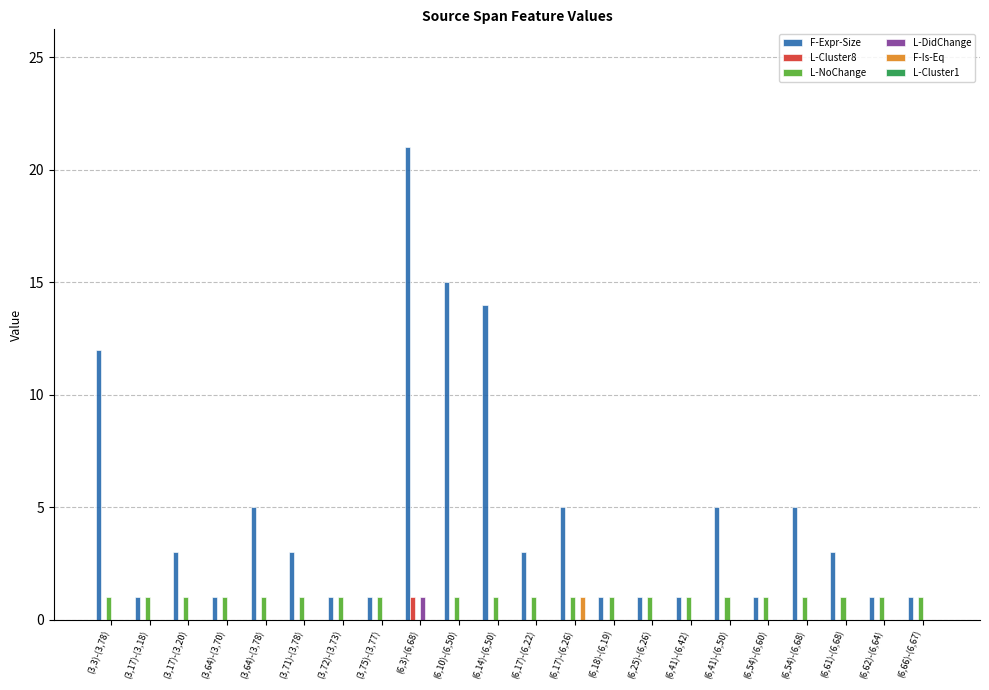

True or false: L-Cluster8 has a value of 1 at (6,3)-(6,68).

True